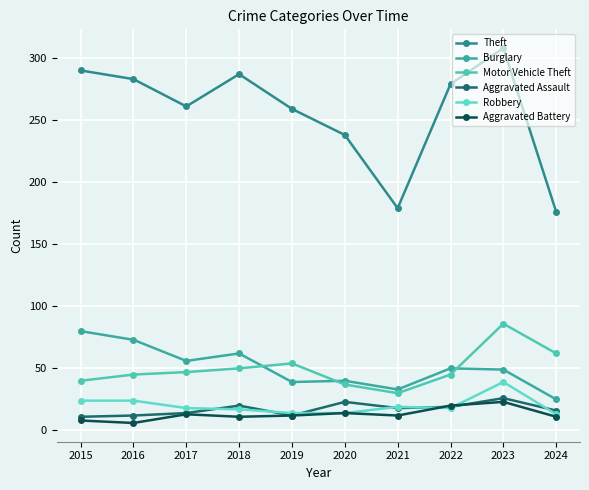

The Motor Vehicle Theft series shows 78 at 2019. True or false?

False